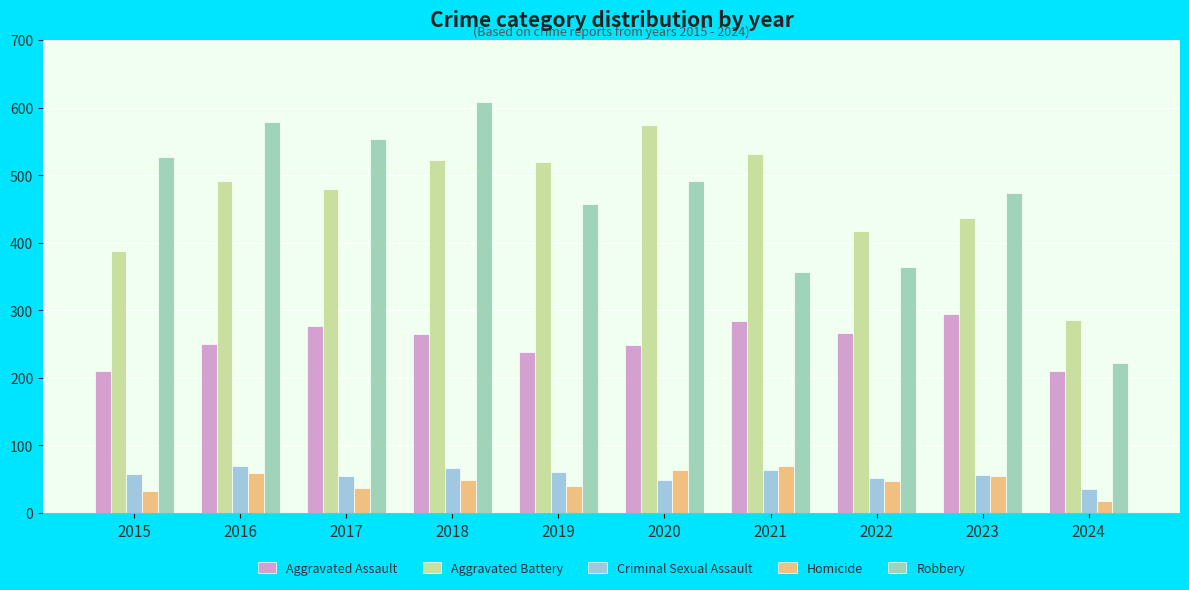

What are all the series names shown in the legend?

Aggravated Assault, Aggravated Battery, Criminal Sexual Assault, Homicide, Robbery